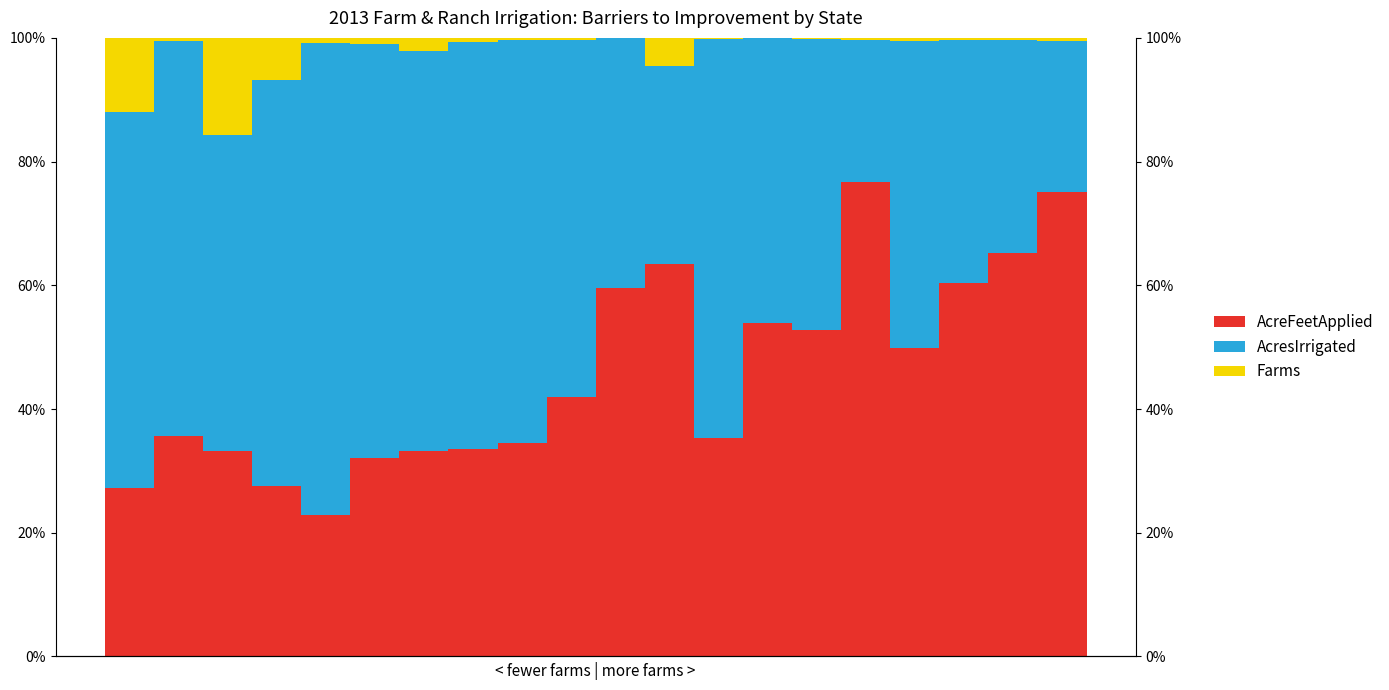

List the series in order of their peak value, lowest first.

Farms, AcresIrrigated, AcreFeetApplied